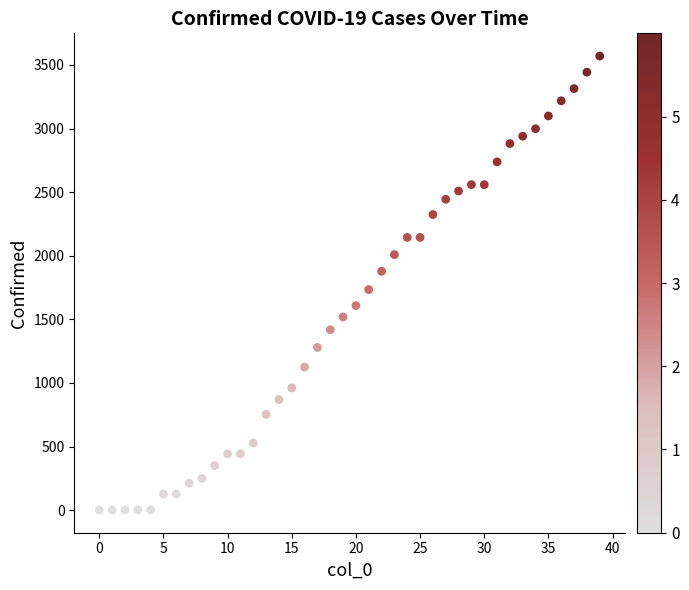

What Y value in the scatter plot is closest to 1785?

1734